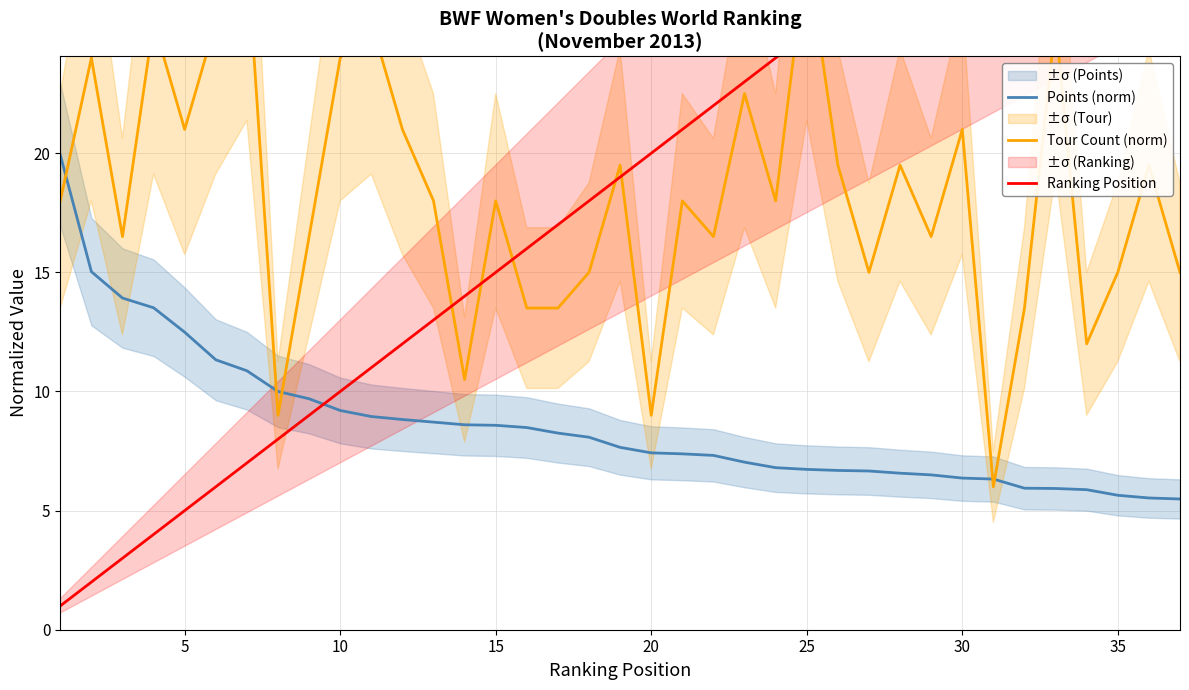

What is the lowest value of the Points (norm) series?

5.5